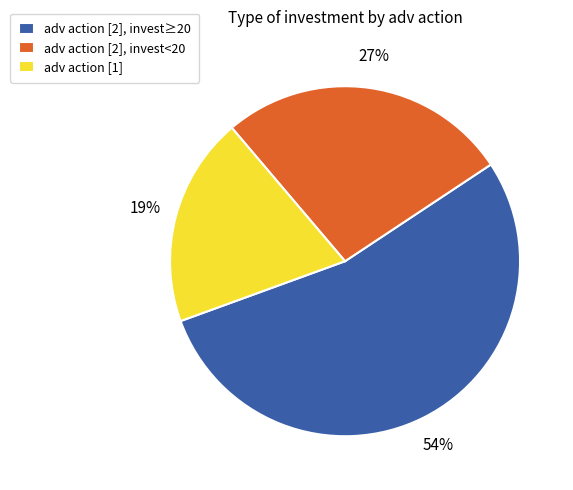

To the nearest percent, what percentage of the pie is adv action [2], invest<20?

27%